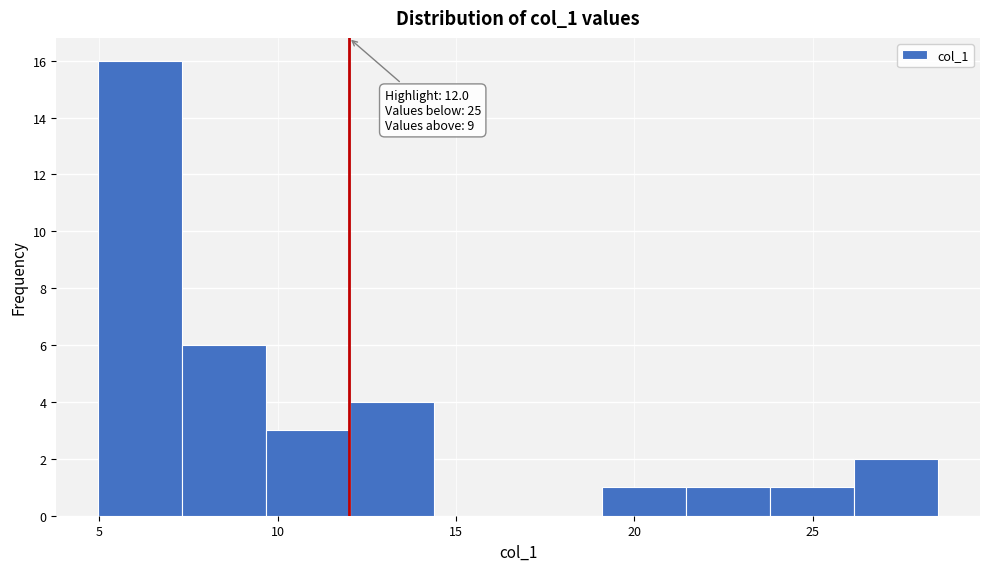

Over which range of the x-axis is the bar tallest?

5.0 to 7.5